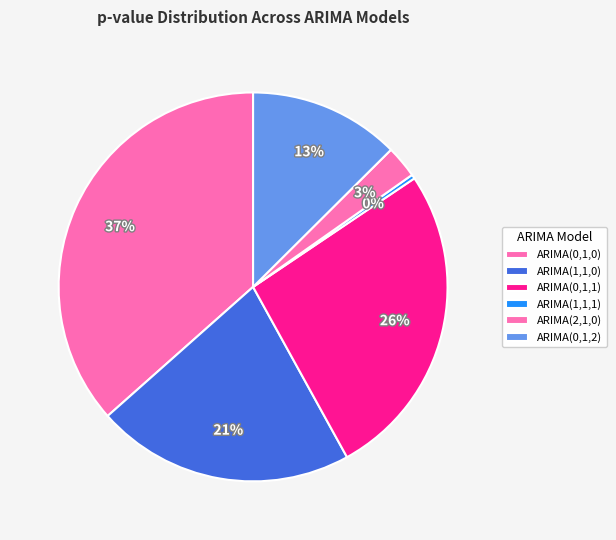

Rank the categories by value from highest to lowest.

ARIMA(0,1,0) with drift and year dummies, ARIMA(0,1,1) with drift and year dummies, ARIMA(1,1,0) with drift and year dummies, ARIMA(0,1,2) with drift and year dummies, ARIMA(2,1,0) with drift and year dummies, ARIMA(1,1,1) with drift and year dummies